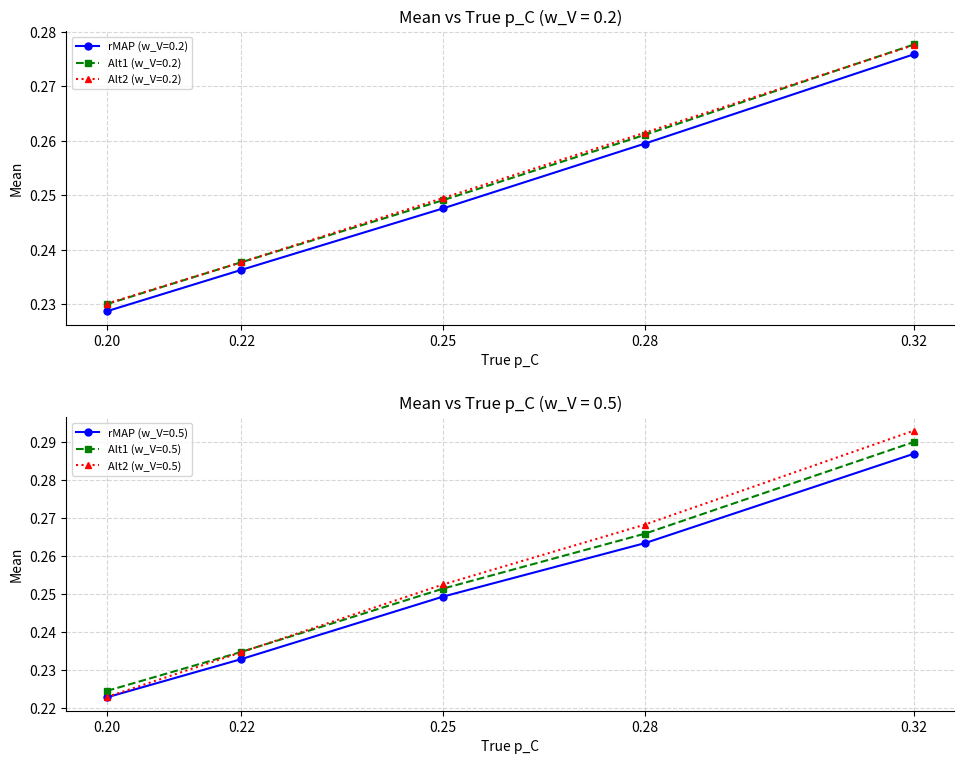

What is the sum of all rMAP (w_V=0.5) values?

1.3